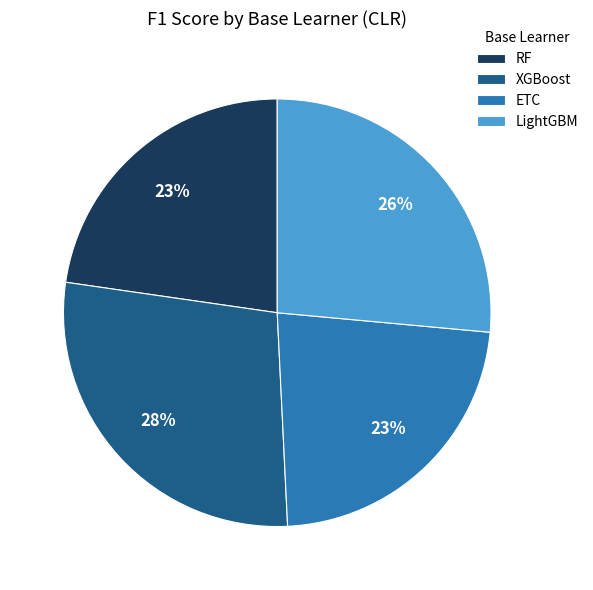

Combined, do ETC and LightGBM account for over 50%?

No